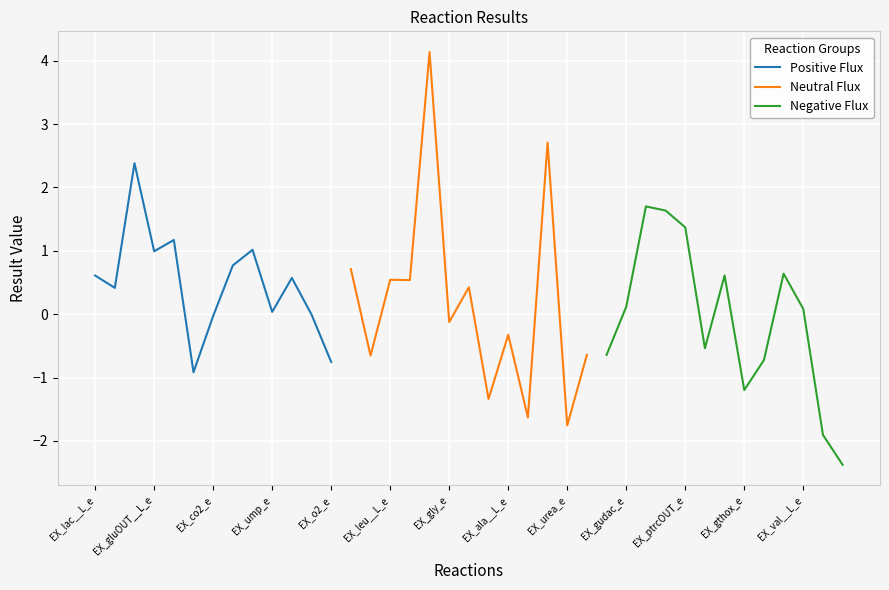

True or false: Neutral Flux has a value of -2.8 at EX_urea_e.

False